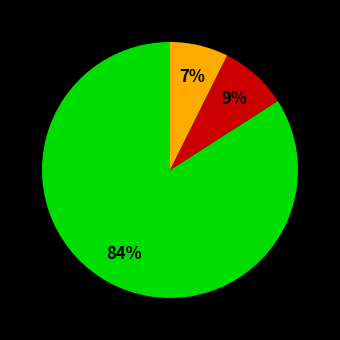

How many segments does this pie chart have?

3